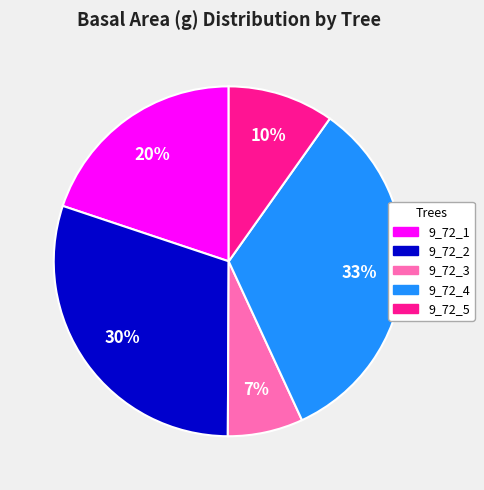

What percentage is the 9_72_4 slice, to the nearest percent?

33%